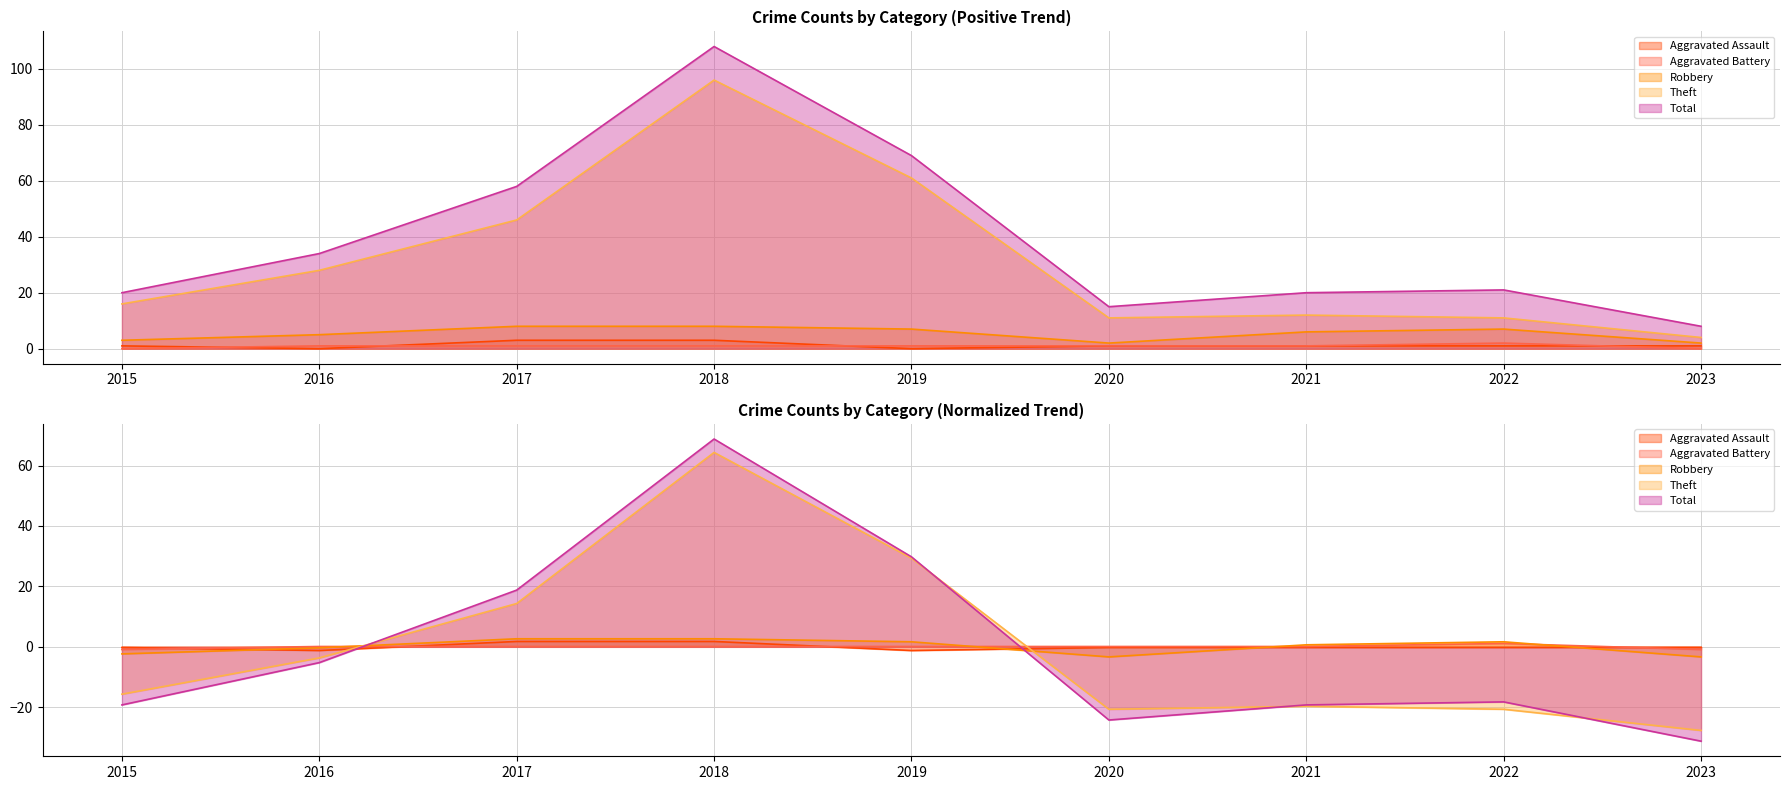

True or false: Robbery and Theft cross at least once.

False